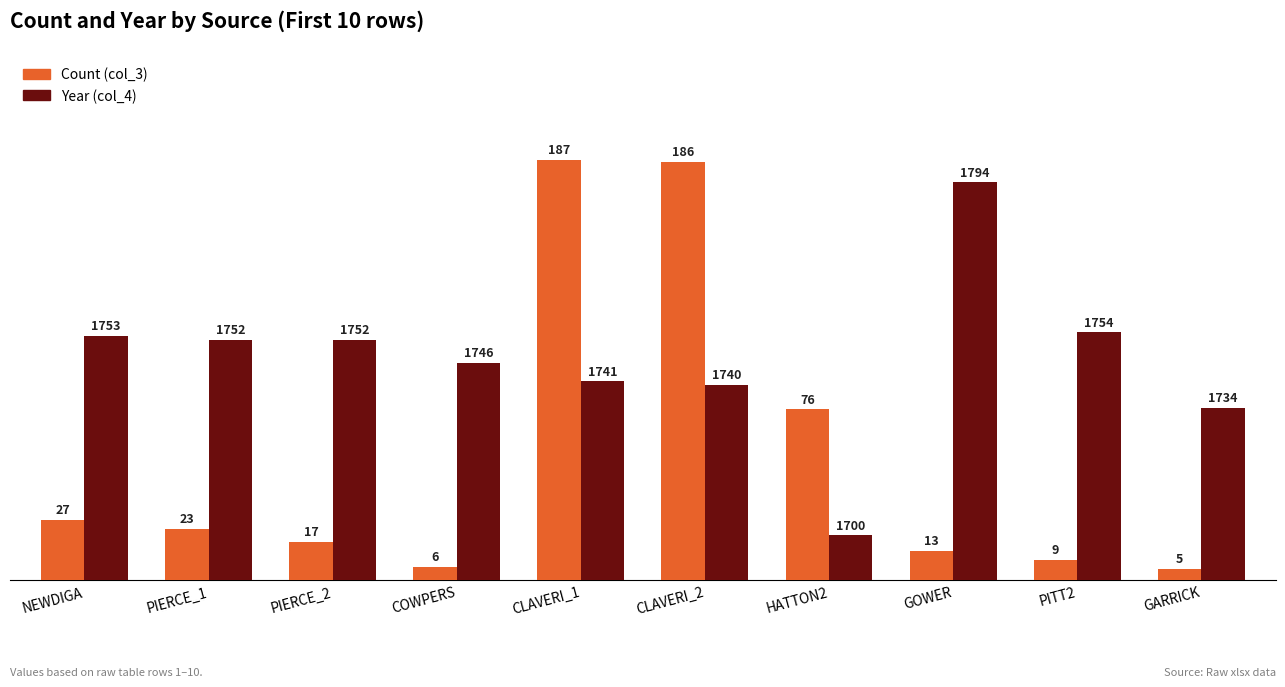

Which series has the largest range (max minus min)?

Count (col_3)